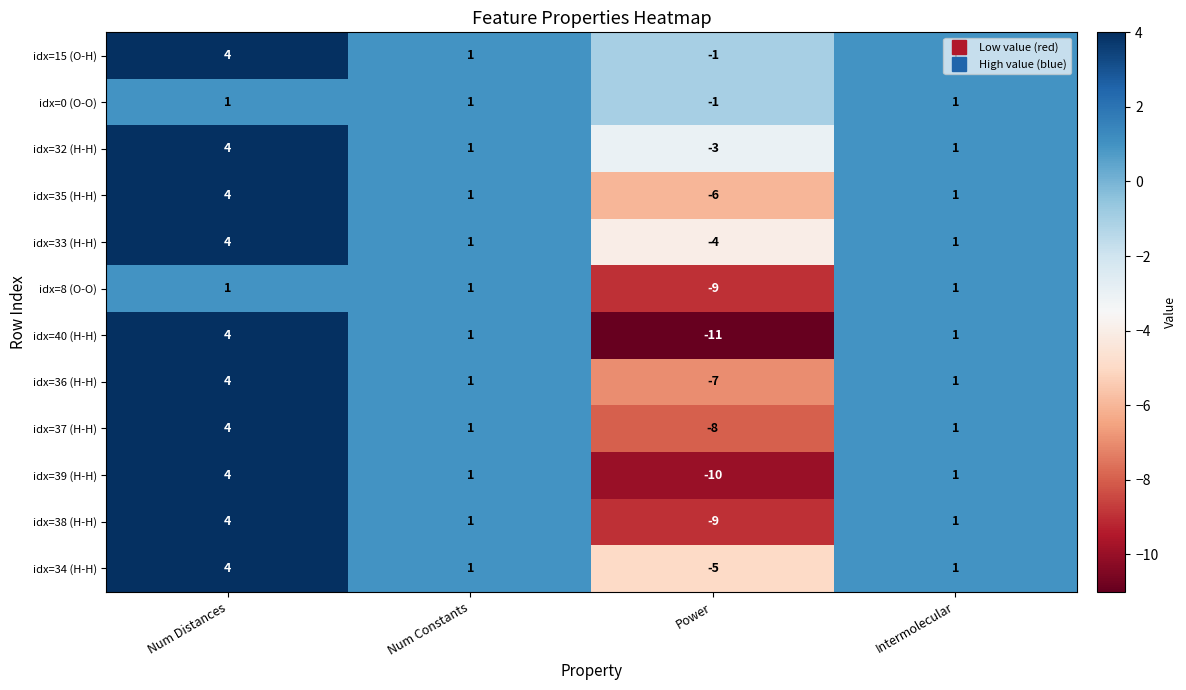

At which label is idx=37 (H-H) closest to -2?

Num Constants